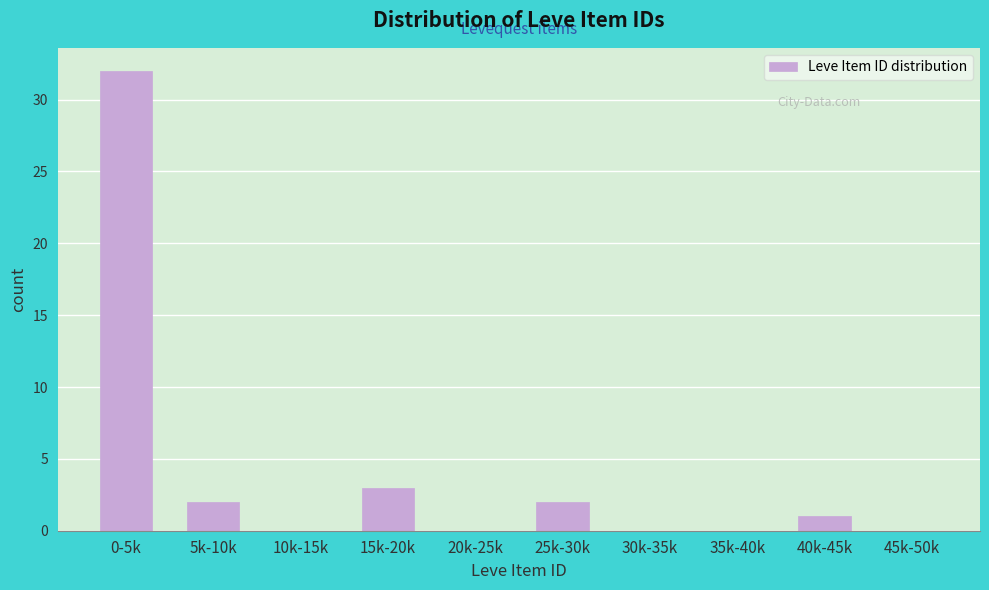

Reading left to right, list all the values displayed in this chart.

0-5k=32	5k-10k=2	10k-15k=0	15k-20k=3	20k-25k=0	25k-30k=2	30k-35k=0	35k-40k=0	40k-45k=1	45k-50k=0